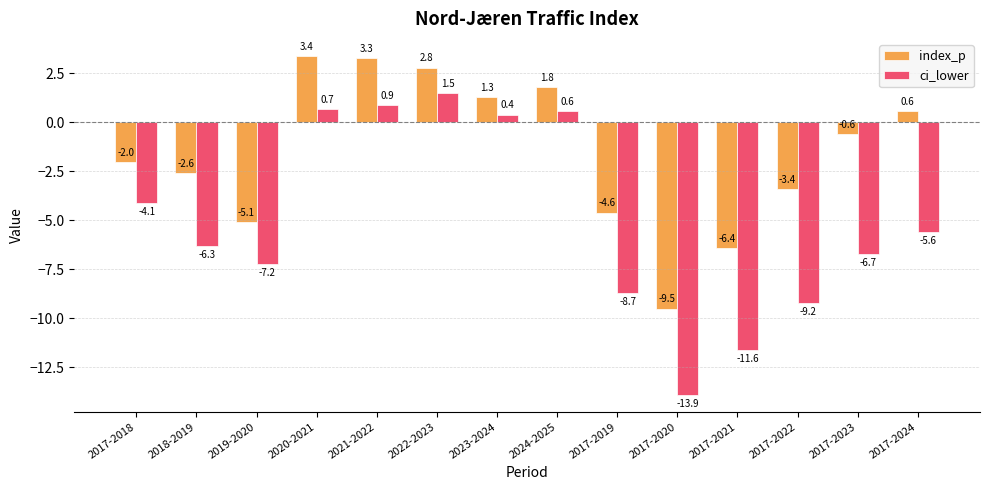

The value of ci_lower at 2017-2019 is -6.1. True or false?

False